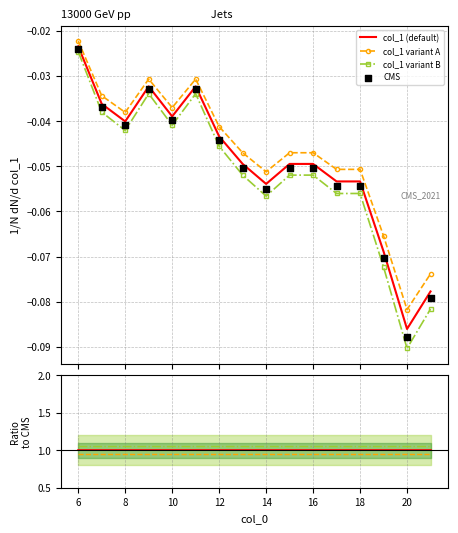

True or false: col_1 variant A and col_1 variant B cross at least once.

False